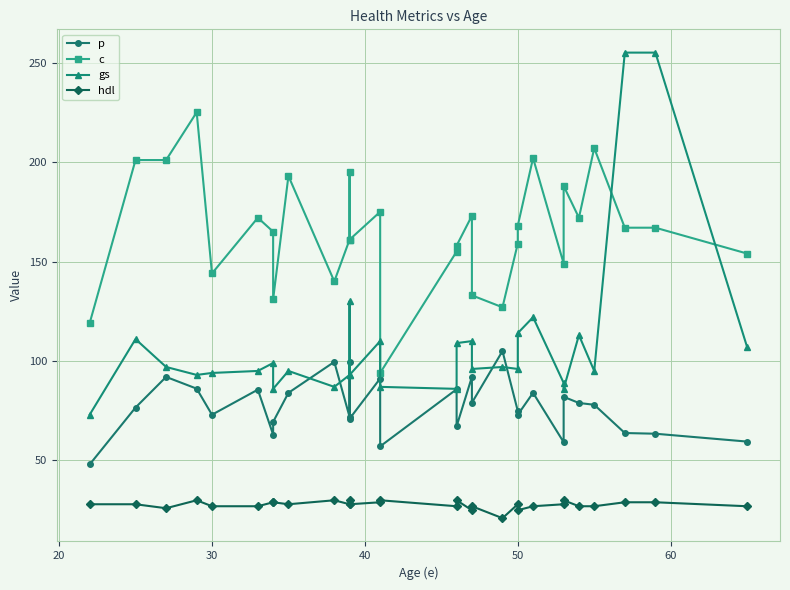

True or false: c has a value of 41.1 at 14.

False